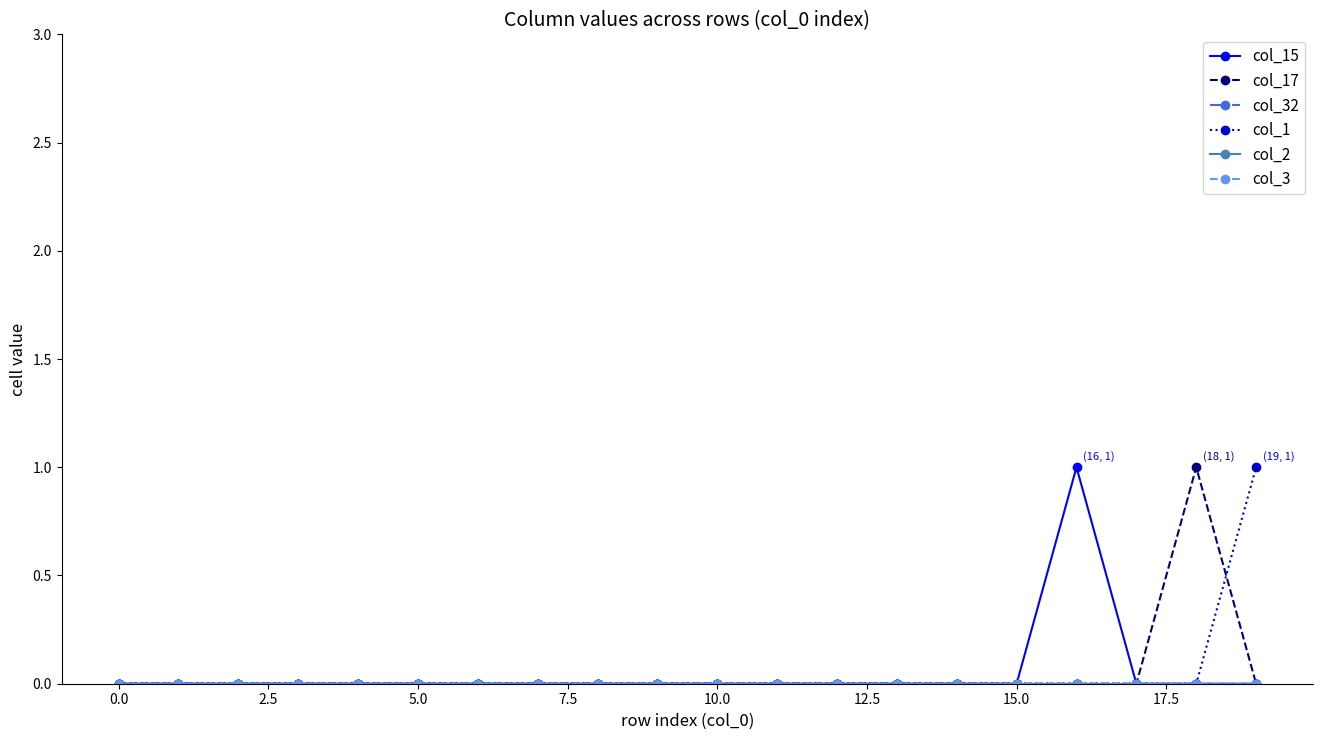

Is this an area chart (filled region under the line)?

No